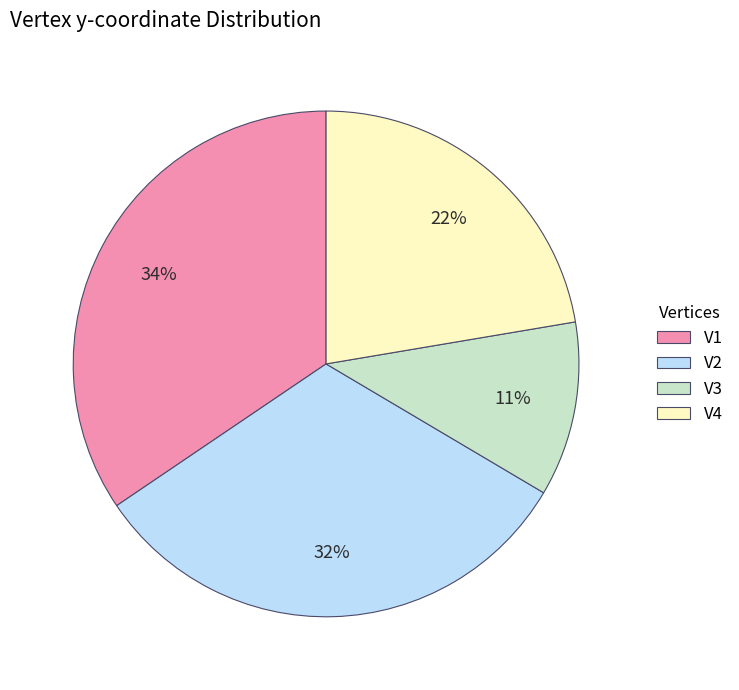

How many segments does this pie chart have?

4